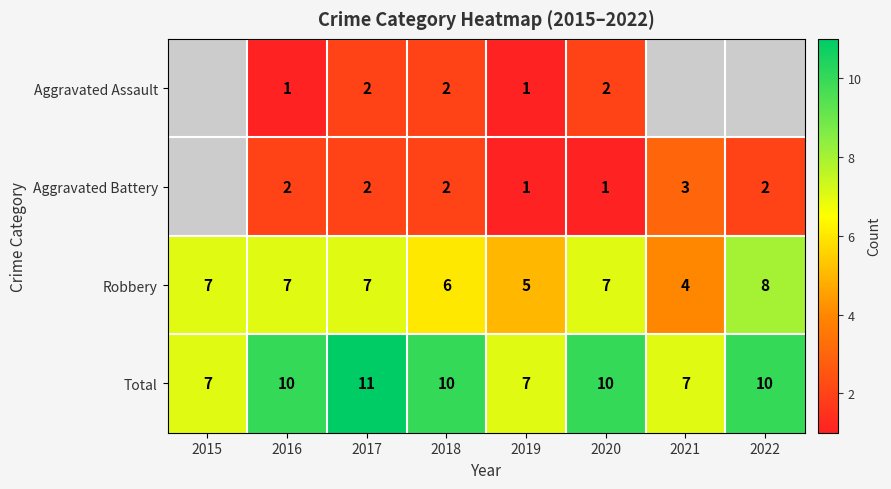

True or false: Aggravated Assault has a value of 2 at 2018.

True